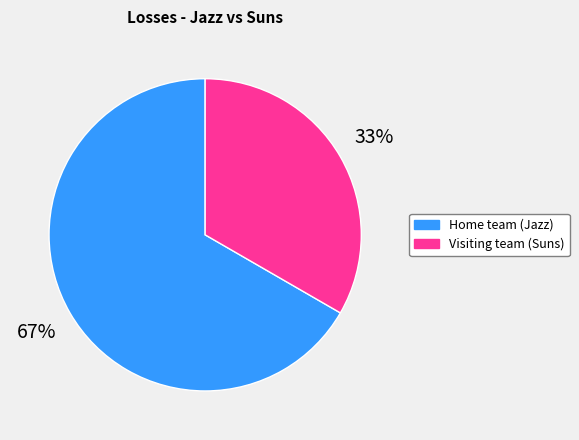

How many segments does this pie chart have?

2